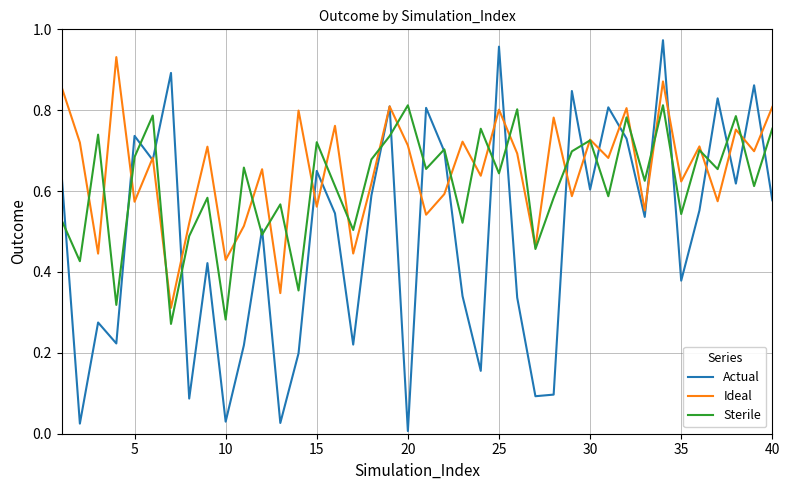

List the series in order of their overall mean, highest first.

Ideal, Sterile, Actual